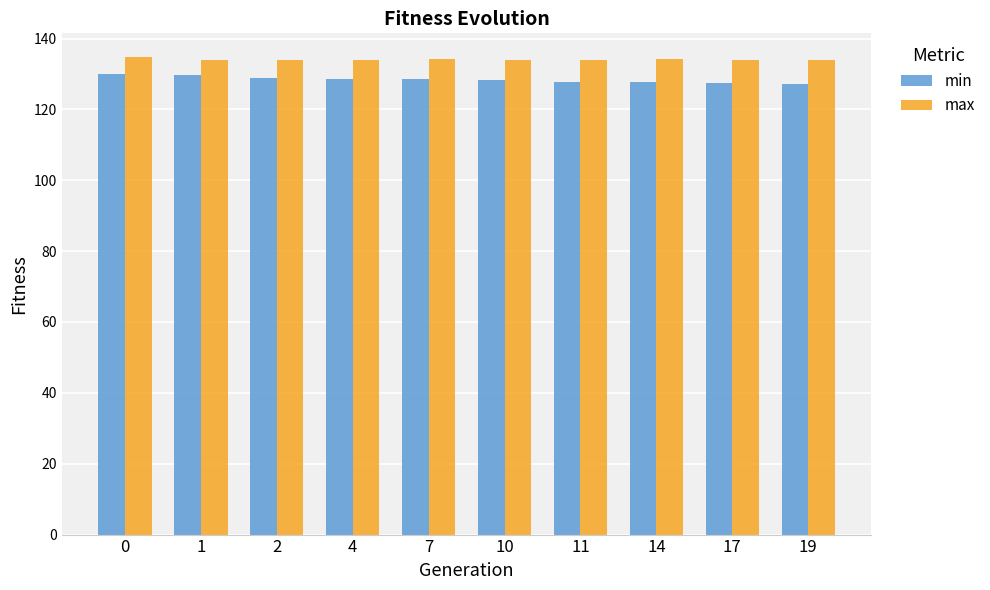

Which series has the largest total across all categories?

max